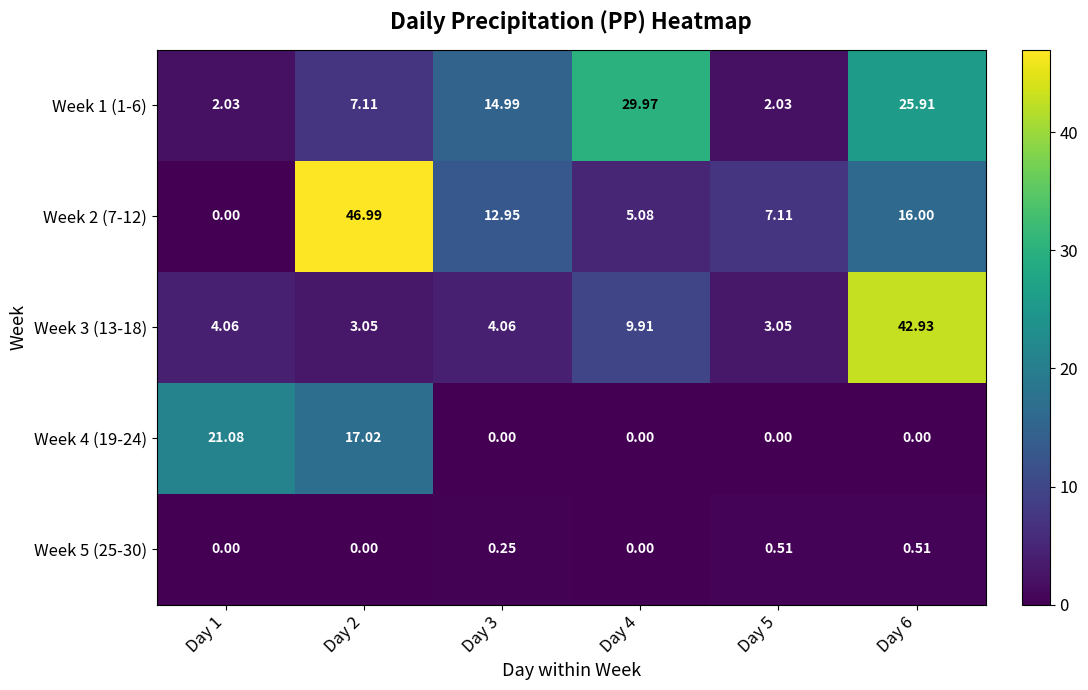

Is the value of Week 5 (25-30) at Day 5 greater than the value of Week 3 (13-18) at Day 1?

No